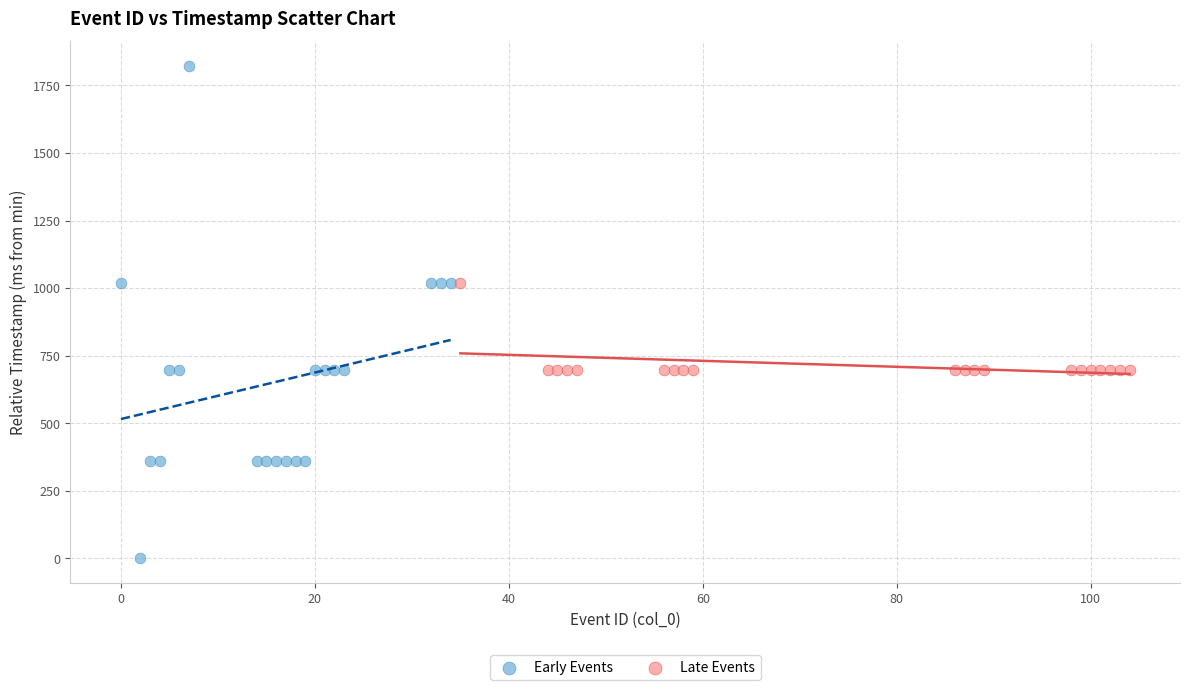

Which series reaches the minimum Y coordinate?

Early Events